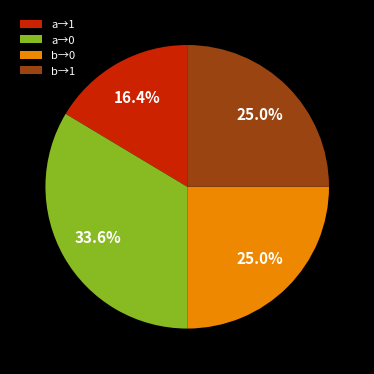

What portion of the pie excludes a→0?

66.4%